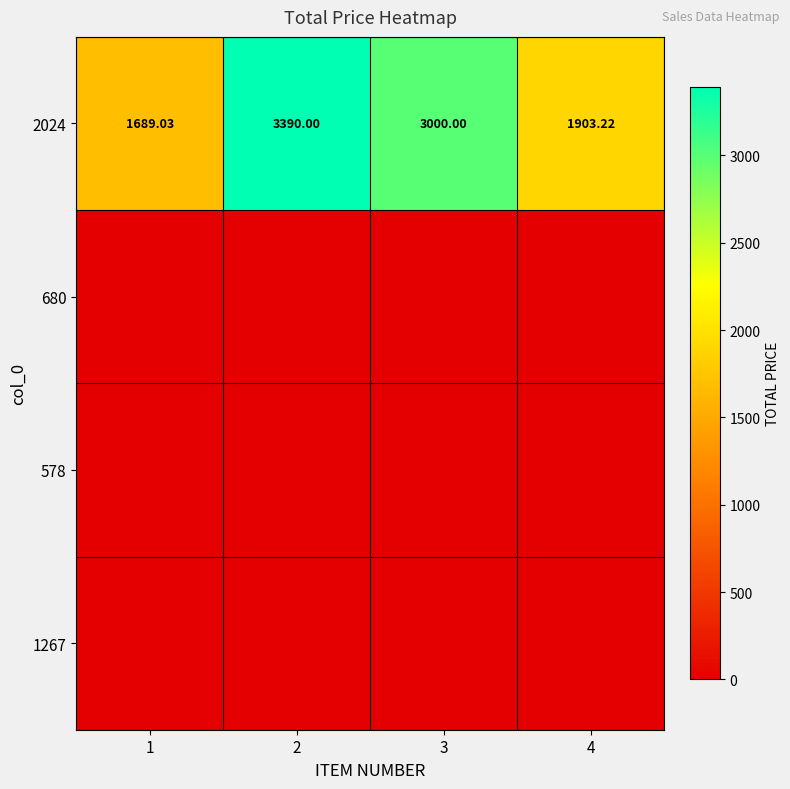

At which label is 578 closest to 0?

1